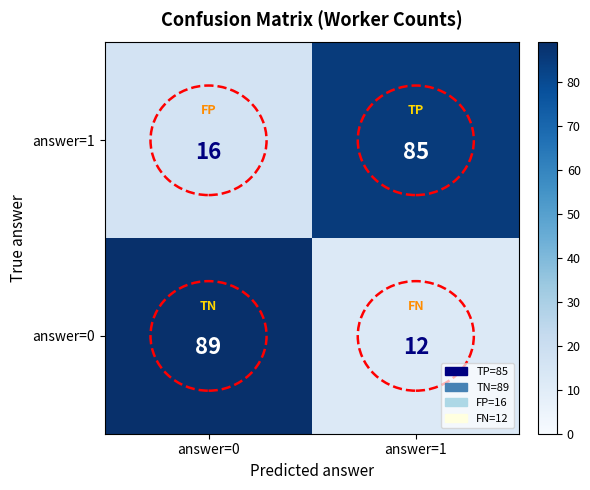

At how many categories does at least one series exceed 50?

2